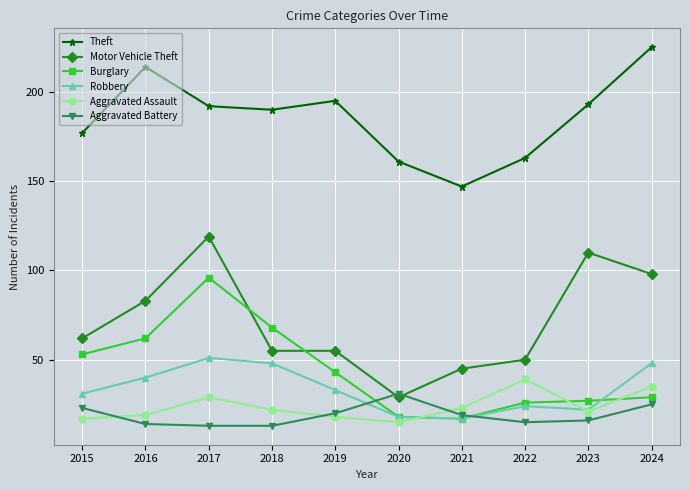

What is the sum of the Motor Vehicle Theft values at 2022 and 2016?

133